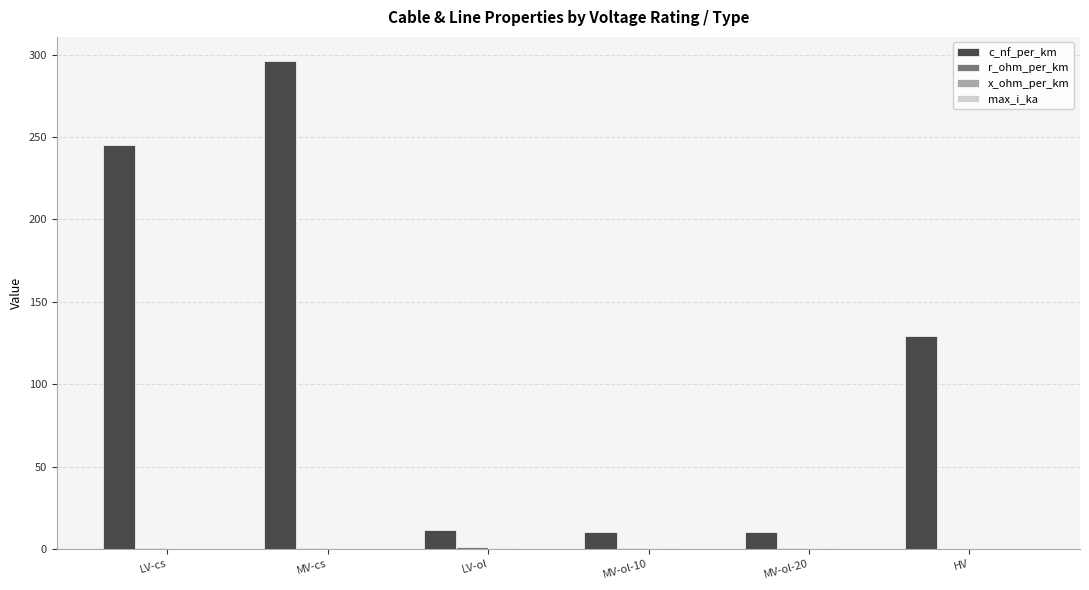

Between LV-cs and HV, which series saw the biggest shift?

c_nf_per_km